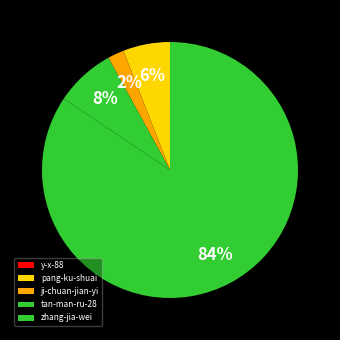

Is there a majority slice in this chart?

Yes